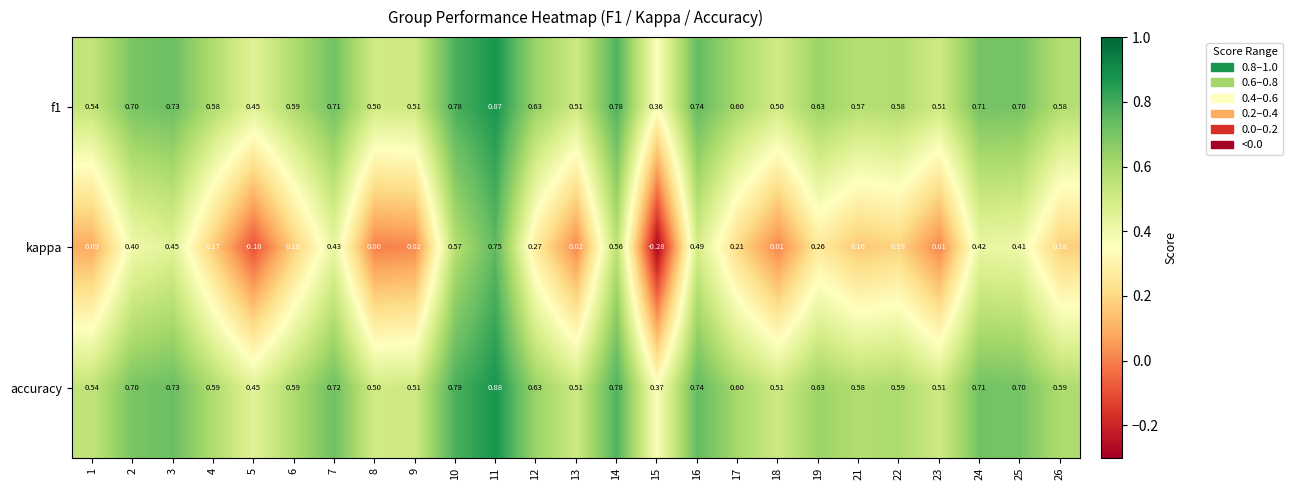

Which series has the largest total across all categories?

accuracy